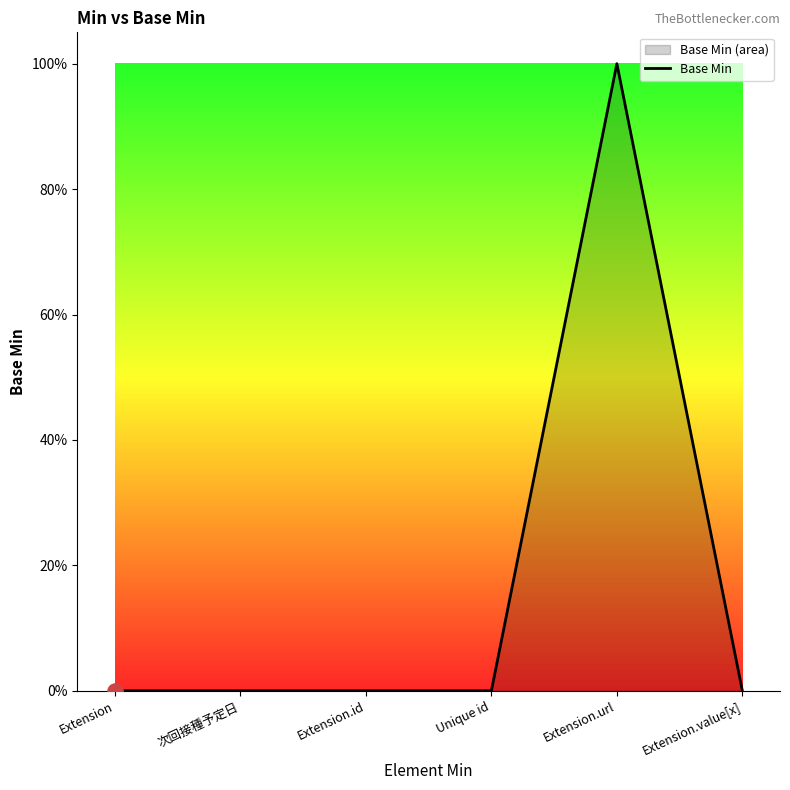

Which has a higher value, Unique id or Extension.value[x]?

Unique id